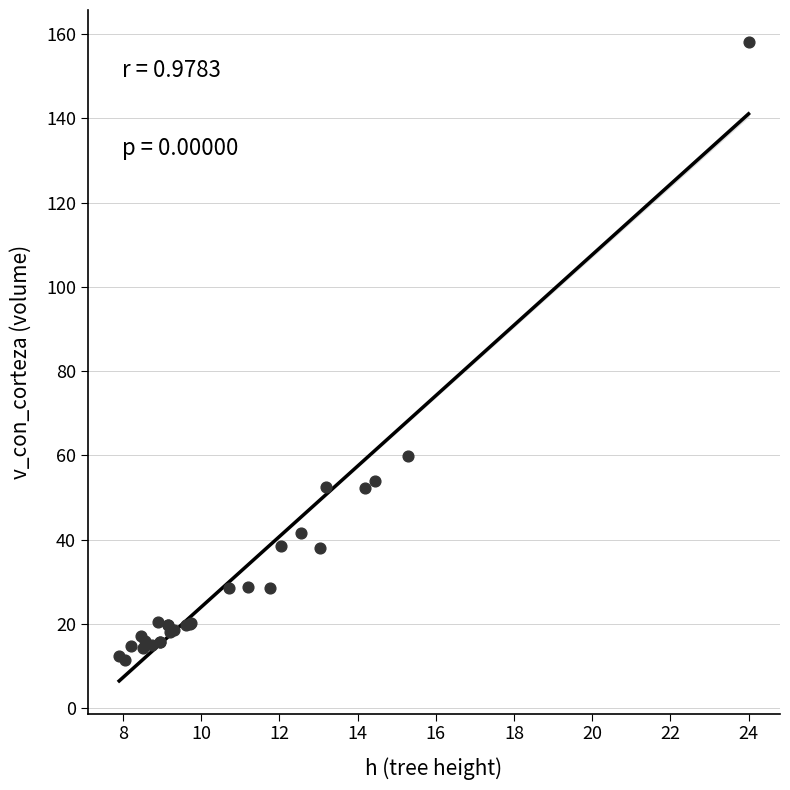

What Y value in the scatter plot is closest to 84?

59.9